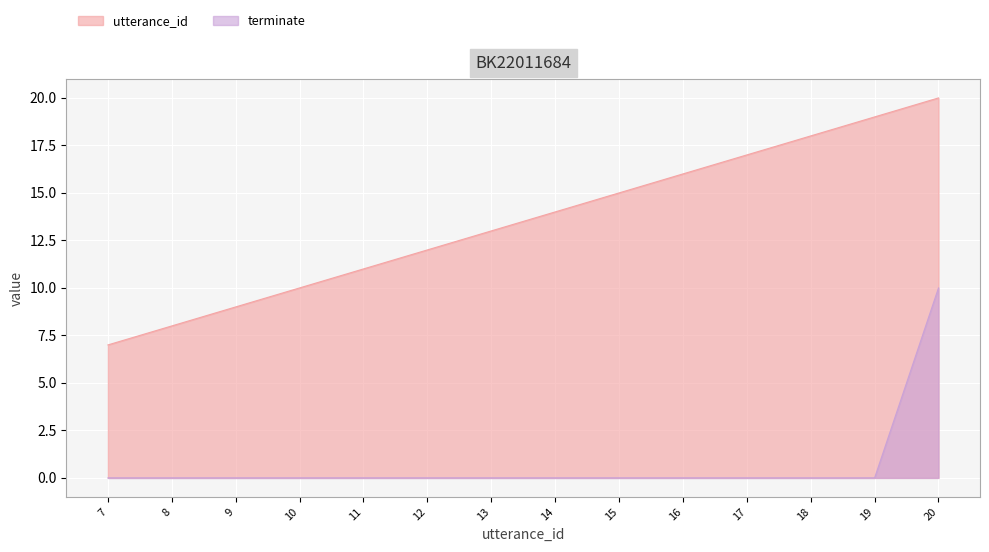

Rank the categories by utterance_id value from highest to lowest.

20, 19, 18, 17, 16, 15, 14, 13, 12, 11, 10, 9, 8, 7